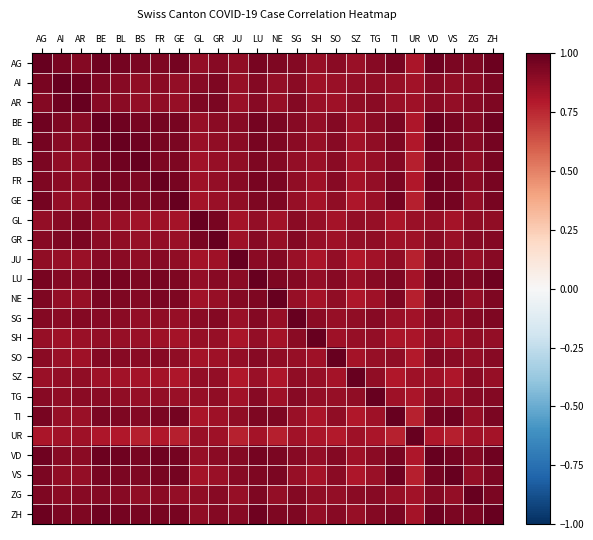

Reading left to right, list all the values displayed in this chart.

AG: AG=1.0	AI=0.9	AR=0.9	BE=1.0	BL=1.0	BS=0.9	FR=0.9	GE=1.0	GL=0.9	GR=0.9	JU=0.9	LU=0.9	NE=0.9	SG=0.9	SH=0.9	SO=0.9	SZ=0.9	TG=0.9	TI=0.9	UR=0.8	VD=1.0	VS=0.9	ZG=0.9	ZH=1.0
AI: AG=0.9	AI=1.0	AR=1.0	BE=0.9	BL=0.9	BS=0.9	FR=0.9	GE=0.9	GL=0.9	GR=0.9	JU=0.9	LU=0.9	NE=0.9	SG=0.9	SH=0.8	SO=0.9	SZ=0.9	TG=0.9	TI=0.9	UR=0.8	VD=0.9	VS=0.9	ZG=0.9	ZH=0.9
AR: AG=0.9	AI=1.0	AR=1.0	BE=0.9	BL=0.9	BS=0.9	FR=0.9	GE=0.9	GL=0.9	GR=0.9	JU=0.9	LU=0.9	NE=0.9	SG=0.9	SH=0.9	SO=0.8	SZ=0.9	TG=0.9	TI=0.9	UR=0.8	VD=0.9	VS=0.9	ZG=0.9	ZH=0.9
BE: AG=1.0	AI=0.9	AR=0.9	BE=1.0	BL=1.0	BS=0.9	FR=1.0	GE=0.9	GL=0.9	GR=0.9	JU=0.9	LU=1.0	NE=0.9	SG=0.9	SH=0.9	SO=0.9	SZ=0.8	TG=0.9	TI=0.9	UR=0.8	VD=1.0	VS=0.9	ZG=0.9	ZH=1.0
BL: AG=1.0	AI=0.9	AR=0.9	BE=1.0	BL=1.0	BS=1.0	FR=0.9	GE=0.9	GL=0.9	GR=0.9	JU=0.9	LU=0.9	NE=0.9	SG=0.9	SH=0.9	SO=0.9	SZ=0.8	TG=0.9	TI=0.9	UR=0.8	VD=1.0	VS=0.9	ZG=0.9	ZH=1.0
BS: AG=0.9	AI=0.9	AR=0.9	BE=0.9	BL=1.0	BS=1.0	FR=0.9	GE=0.9	GL=0.8	GR=0.9	JU=0.9	LU=0.9	NE=0.9	SG=0.9	SH=0.9	SO=0.9	SZ=0.8	TG=0.9	TI=0.9	UR=0.8	VD=0.9	VS=0.9	ZG=0.9	ZH=0.9
FR: AG=0.9	AI=0.9	AR=0.9	BE=1.0	BL=0.9	BS=0.9	FR=1.0	GE=0.9	GL=0.8	GR=0.9	JU=0.9	LU=0.9	NE=0.9	SG=0.9	SH=0.8	SO=0.9	SZ=0.8	TG=0.9	TI=0.9	UR=0.8	VD=1.0	VS=0.9	ZG=0.9	ZH=0.9
GE: AG=1.0	AI=0.9	AR=0.9	BE=0.9	BL=0.9	BS=0.9	FR=0.9	GE=1.0	GL=0.8	GR=0.9	JU=0.9	LU=0.9	NE=0.9	SG=0.9	SH=0.8	SO=0.9	SZ=0.8	TG=0.9	TI=1.0	UR=0.8	VD=1.0	VS=1.0	ZG=0.9	ZH=0.9
GL: AG=0.9	AI=0.9	AR=0.9	BE=0.9	BL=0.9	BS=0.8	FR=0.8	GE=0.8	GL=1.0	GR=0.9	JU=0.8	LU=0.9	NE=0.8	SG=0.9	SH=0.9	SO=0.8	SZ=0.9	TG=0.9	TI=0.8	UR=0.9	VD=0.9	VS=0.8	ZG=0.9	ZH=0.9
GR: AG=0.9	AI=0.9	AR=0.9	BE=0.9	BL=0.9	BS=0.9	FR=0.9	GE=0.9	GL=0.9	GR=1.0	JU=0.8	LU=0.9	NE=0.9	SG=0.9	SH=0.9	SO=0.8	SZ=0.9	TG=0.9	TI=0.8	UR=0.8	VD=0.9	VS=0.9	ZG=0.9	ZH=0.9
JU: AG=0.9	AI=0.9	AR=0.9	BE=0.9	BL=0.9	BS=0.9	FR=0.9	GE=0.9	GL=0.8	GR=0.8	JU=1.0	LU=0.9	NE=0.9	SG=0.9	SH=0.8	SO=0.9	SZ=0.8	TG=0.8	TI=0.9	UR=0.8	VD=0.9	VS=0.9	ZG=0.9	ZH=0.9
LU: AG=0.9	AI=0.9	AR=0.9	BE=1.0	BL=0.9	BS=0.9	FR=0.9	GE=0.9	GL=0.9	GR=0.9	JU=0.9	LU=1.0	NE=0.9	SG=0.9	SH=0.9	SO=0.9	SZ=0.9	TG=0.9	TI=0.9	UR=0.8	VD=1.0	VS=0.9	ZG=0.9	ZH=1.0
NE: AG=0.9	AI=0.9	AR=0.9	BE=0.9	BL=0.9	BS=0.9	FR=0.9	GE=0.9	GL=0.8	GR=0.9	JU=0.9	LU=0.9	NE=1.0	SG=0.9	SH=0.8	SO=0.9	SZ=0.8	TG=0.8	TI=0.9	UR=0.8	VD=0.9	VS=0.9	ZG=0.9	ZH=0.9
SG: AG=0.9	AI=0.9	AR=0.9	BE=0.9	BL=0.9	BS=0.9	FR=0.9	GE=0.9	GL=0.9	GR=0.9	JU=0.9	LU=0.9	NE=0.9	SG=1.0	SH=0.9	SO=0.9	SZ=0.9	TG=0.9	TI=0.9	UR=0.8	VD=0.9	VS=0.9	ZG=0.9	ZH=0.9
SH: AG=0.9	AI=0.8	AR=0.9	BE=0.9	BL=0.9	BS=0.9	FR=0.8	GE=0.8	GL=0.9	GR=0.9	JU=0.8	LU=0.9	NE=0.8	SG=0.9	SH=1.0	SO=0.8	SZ=0.9	TG=0.9	TI=0.8	UR=0.8	VD=0.9	VS=0.8	ZG=0.9	ZH=0.9
SO: AG=0.9	AI=0.9	AR=0.8	BE=0.9	BL=0.9	BS=0.9	FR=0.9	GE=0.9	GL=0.8	GR=0.8	JU=0.9	LU=0.9	NE=0.9	SG=0.9	SH=0.8	SO=1.0	SZ=0.8	TG=0.9	TI=0.9	UR=0.8	VD=0.9	VS=0.9	ZG=0.9	ZH=0.9
SZ: AG=0.9	AI=0.9	AR=0.9	BE=0.8	BL=0.8	BS=0.8	FR=0.8	GE=0.8	GL=0.9	GR=0.9	JU=0.8	LU=0.9	NE=0.8	SG=0.9	SH=0.9	SO=0.8	SZ=1.0	TG=0.9	TI=0.8	UR=0.8	VD=0.8	VS=0.8	ZG=0.9	ZH=0.9
TG: AG=0.9	AI=0.9	AR=0.9	BE=0.9	BL=0.9	BS=0.9	FR=0.9	GE=0.9	GL=0.9	GR=0.9	JU=0.8	LU=0.9	NE=0.8	SG=0.9	SH=0.9	SO=0.9	SZ=0.9	TG=1.0	TI=0.8	UR=0.8	VD=0.9	VS=0.9	ZG=0.9	ZH=0.9
TI: AG=0.9	AI=0.9	AR=0.9	BE=0.9	BL=0.9	BS=0.9	FR=0.9	GE=1.0	GL=0.8	GR=0.8	JU=0.9	LU=0.9	NE=0.9	SG=0.9	SH=0.8	SO=0.9	SZ=0.8	TG=0.8	TI=1.0	UR=0.8	VD=0.9	VS=1.0	ZG=0.9	ZH=0.9
UR: AG=0.8	AI=0.8	AR=0.8	BE=0.8	BL=0.8	BS=0.8	FR=0.8	GE=0.8	GL=0.9	GR=0.8	JU=0.8	LU=0.8	NE=0.8	SG=0.8	SH=0.8	SO=0.8	SZ=0.8	TG=0.8	TI=0.8	UR=1.0	VD=0.8	VS=0.8	ZG=0.8	ZH=0.8
VD: AG=1.0	AI=0.9	AR=0.9	BE=1.0	BL=1.0	BS=0.9	FR=1.0	GE=1.0	GL=0.9	GR=0.9	JU=0.9	LU=1.0	NE=0.9	SG=0.9	SH=0.9	SO=0.9	SZ=0.8	TG=0.9	TI=0.9	UR=0.8	VD=1.0	VS=1.0	ZG=0.9	ZH=1.0
VS: AG=0.9	AI=0.9	AR=0.9	BE=0.9	BL=0.9	BS=0.9	FR=0.9	GE=1.0	GL=0.8	GR=0.9	JU=0.9	LU=0.9	NE=0.9	SG=0.9	SH=0.8	SO=0.9	SZ=0.8	TG=0.9	TI=1.0	UR=0.8	VD=1.0	VS=1.0	ZG=0.9	ZH=0.9
ZG: AG=0.9	AI=0.9	AR=0.9	BE=0.9	BL=0.9	BS=0.9	FR=0.9	GE=0.9	GL=0.9	GR=0.9	JU=0.9	LU=0.9	NE=0.9	SG=0.9	SH=0.9	SO=0.9	SZ=0.9	TG=0.9	TI=0.9	UR=0.8	VD=0.9	VS=0.9	ZG=1.0	ZH=0.9
ZH: AG=1.0	AI=0.9	AR=0.9	BE=1.0	BL=1.0	BS=0.9	FR=0.9	GE=0.9	GL=0.9	GR=0.9	JU=0.9	LU=1.0	NE=0.9	SG=0.9	SH=0.9	SO=0.9	SZ=0.9	TG=0.9	TI=0.9	UR=0.8	VD=1.0	VS=0.9	ZG=0.9	ZH=1.0